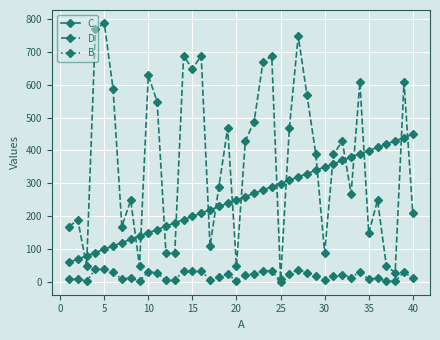

What is the maximum value shown in the chart?

788.1